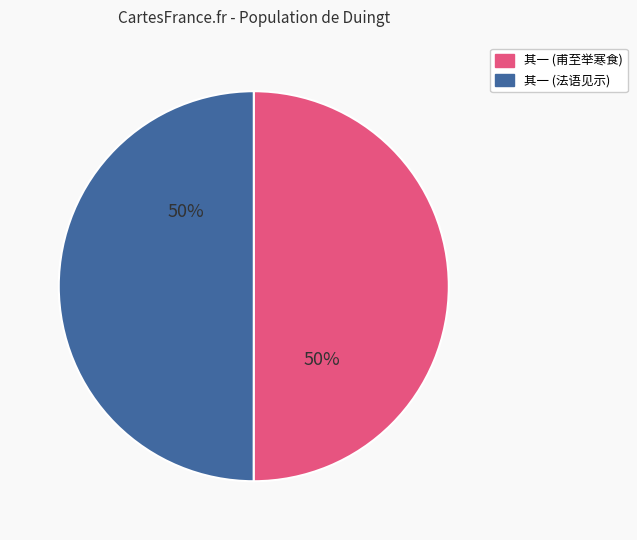

What is the ratio of the value at 其一 (甫至举寒食) to the value at 其一 (法语见示)?

1.0